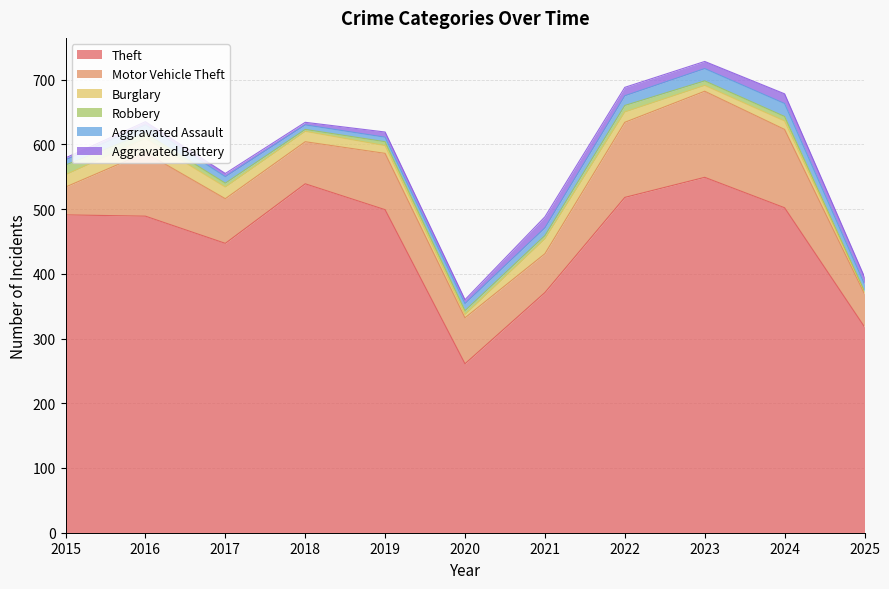

What is the total value across all series at 2023?

728